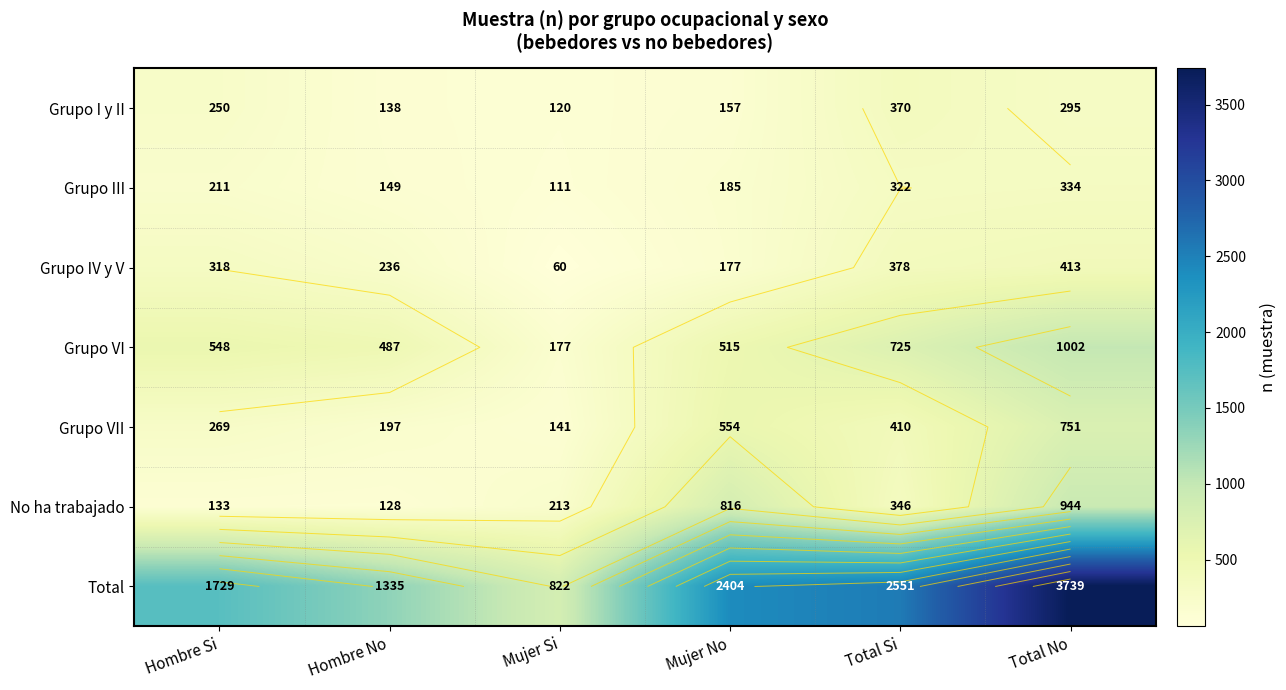

Between Total Si and Total No, which series saw the biggest shift?

Total